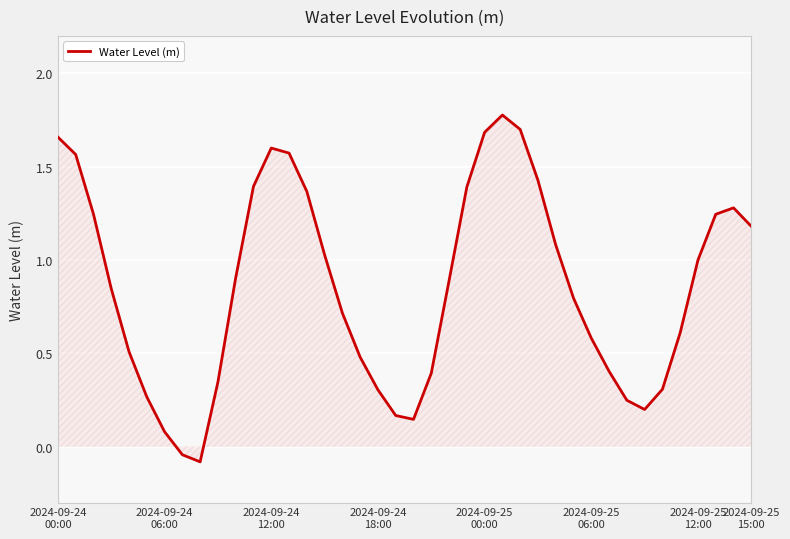

What is the difference between the maximum and minimum values?

1.9